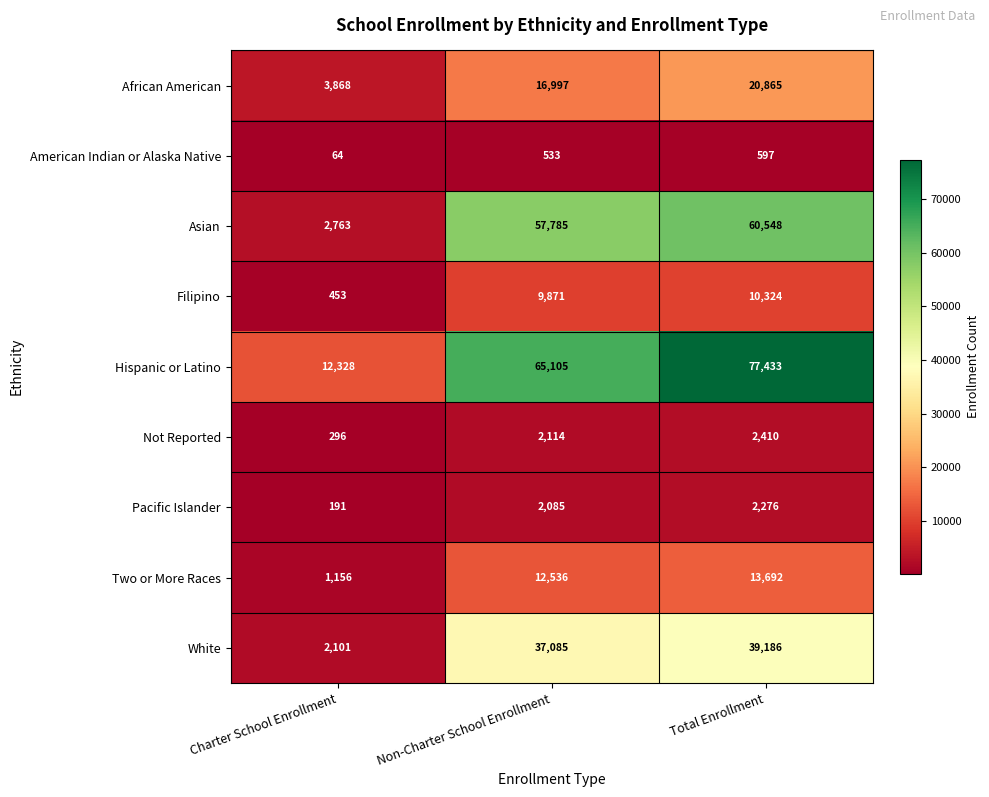

What is the minimum value for Pacific Islander?

191